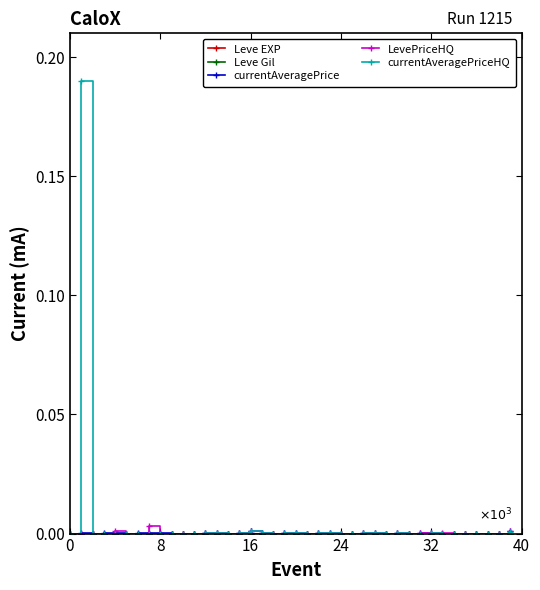

How many lines are shown in the chart?

5